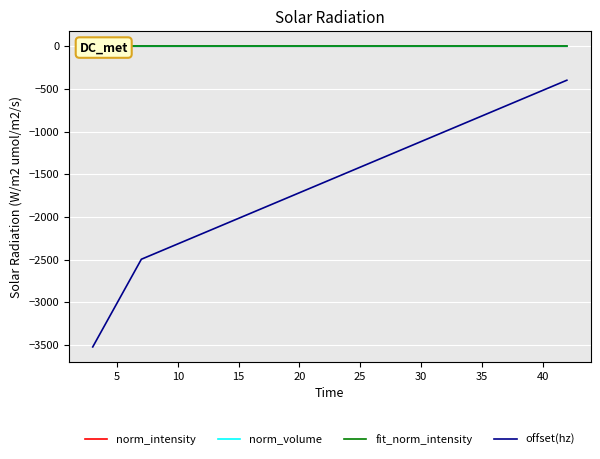

Is the value of norm_volume at 31 greater than the value of fit_norm_intensity at 10?

No